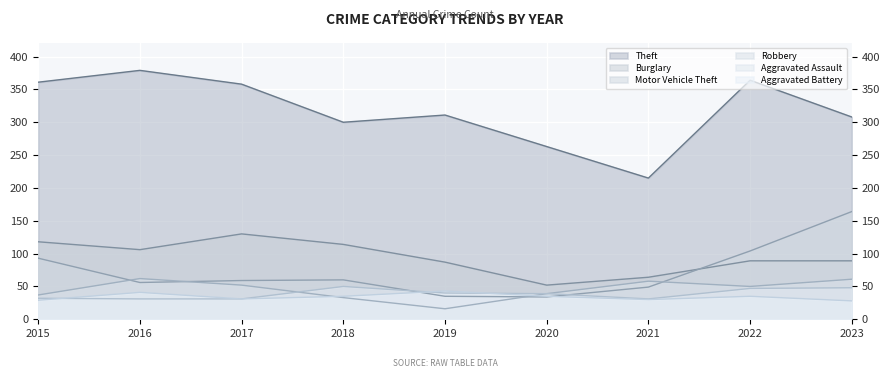

Rank the series by their maximum value, from lowest to highest.

Aggravated Battery, Aggravated Assault, Robbery, Burglary, Motor Vehicle Theft, Theft